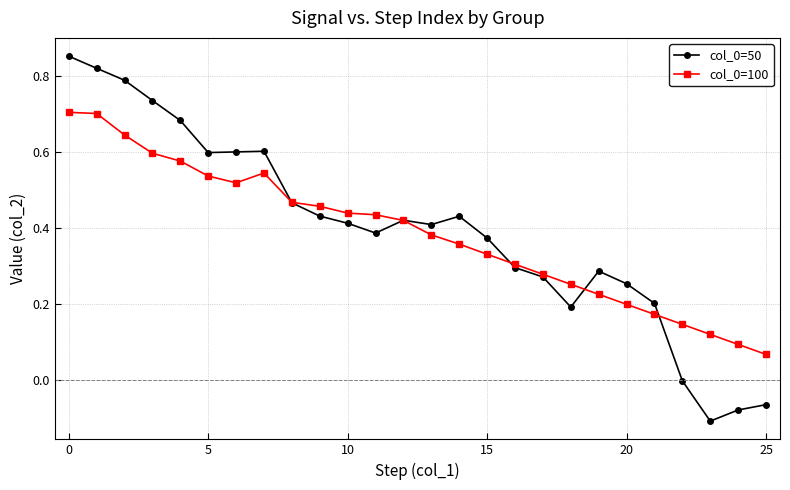

Count the col_0=100 values in the range 0 to 1.

26